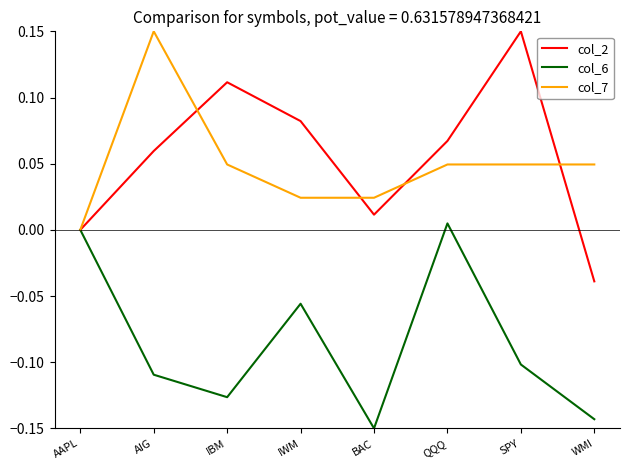

What are all the series names shown in the legend?

col_2, col_6, col_7